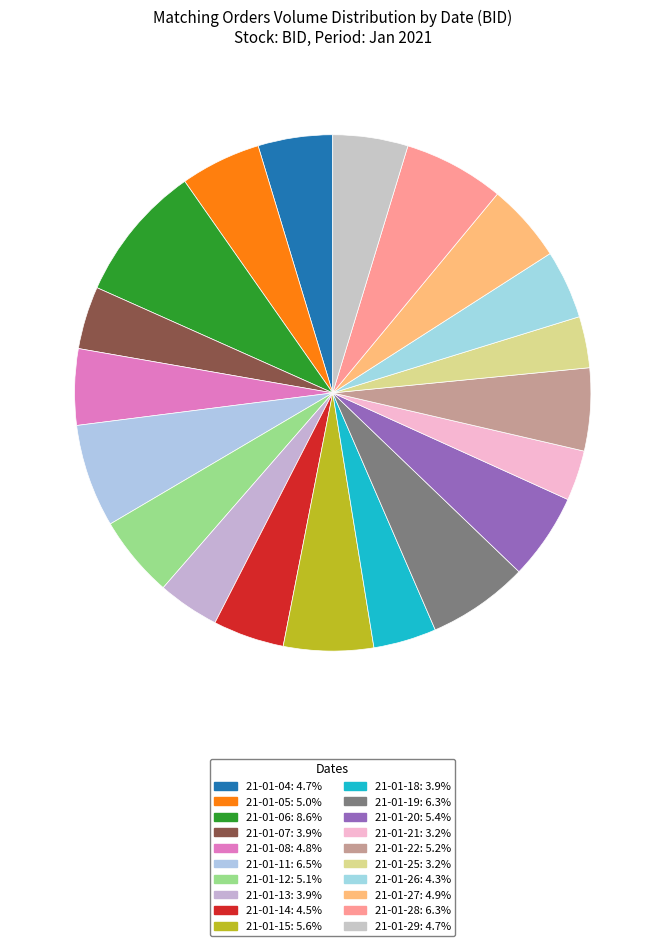

Is 21-01-06 the majority of the pie?

No